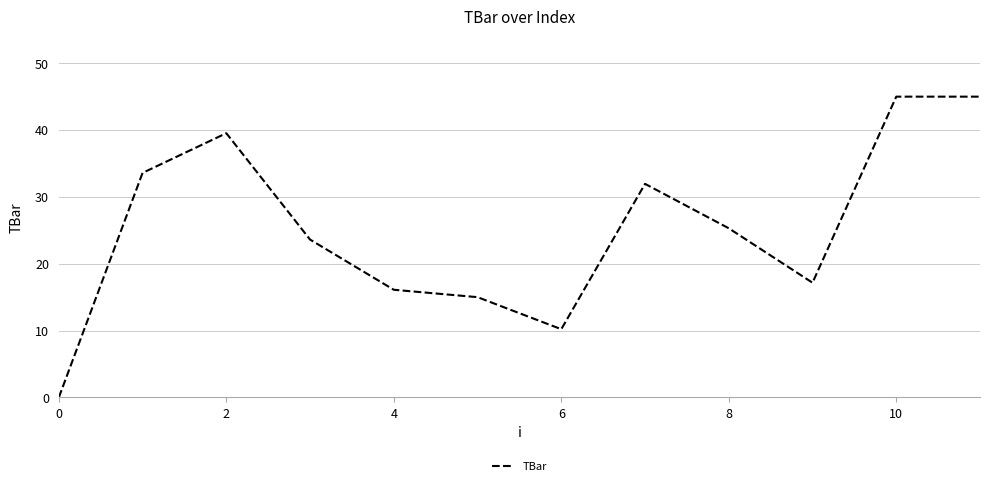

What is the difference between the maximum and minimum values?

45.0